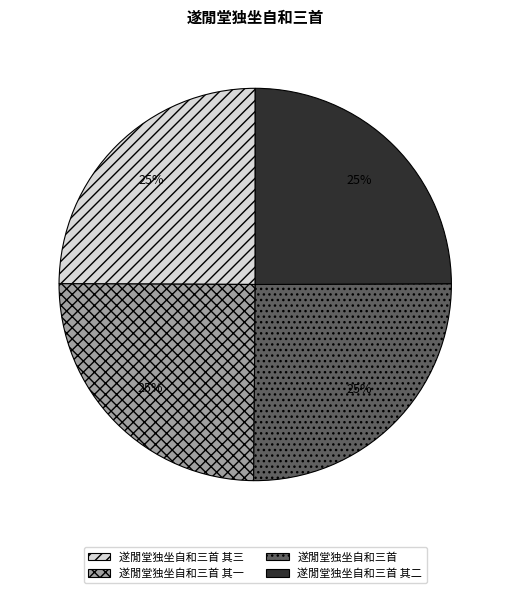

Count the number of slices in the pie.

4